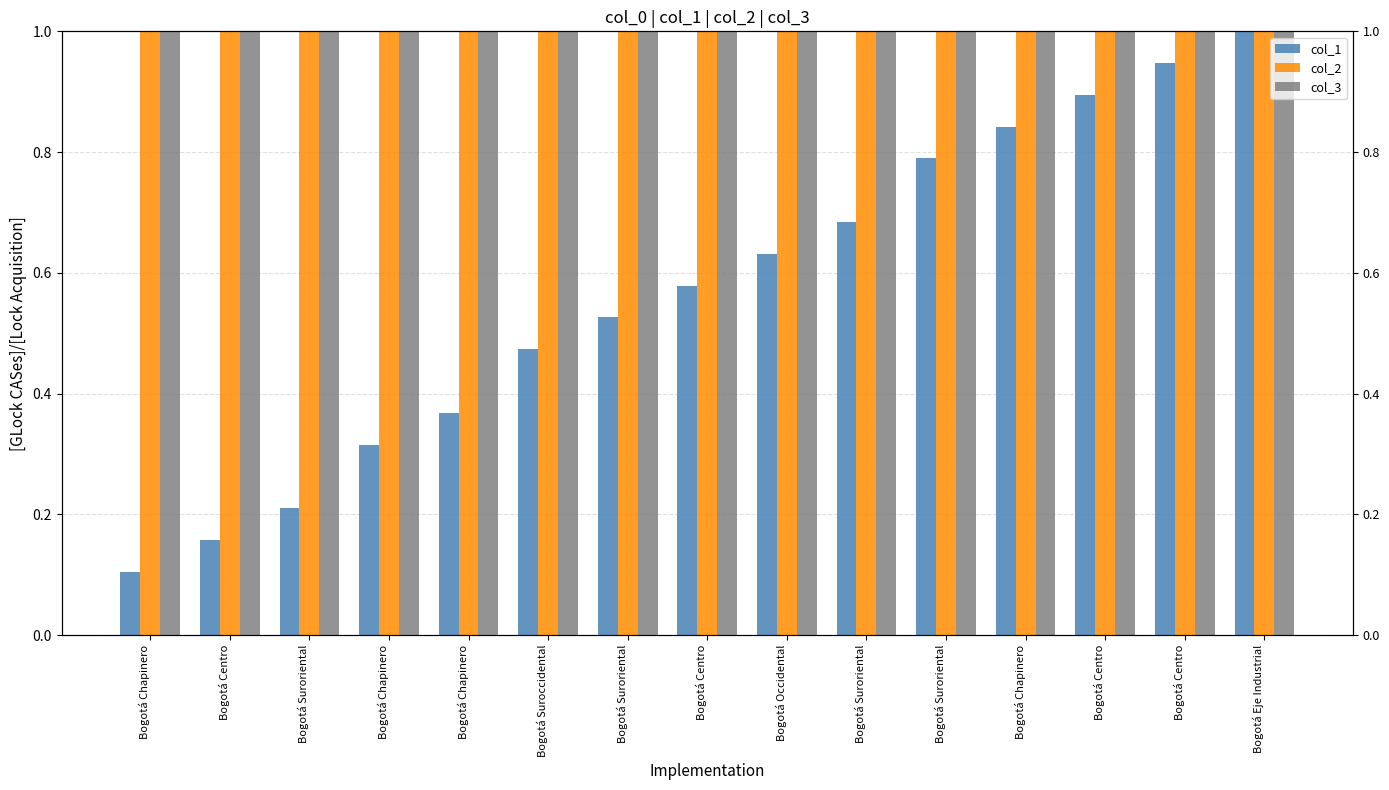

What is the value of the col_1 bar at the 3rd from the left?

0.2